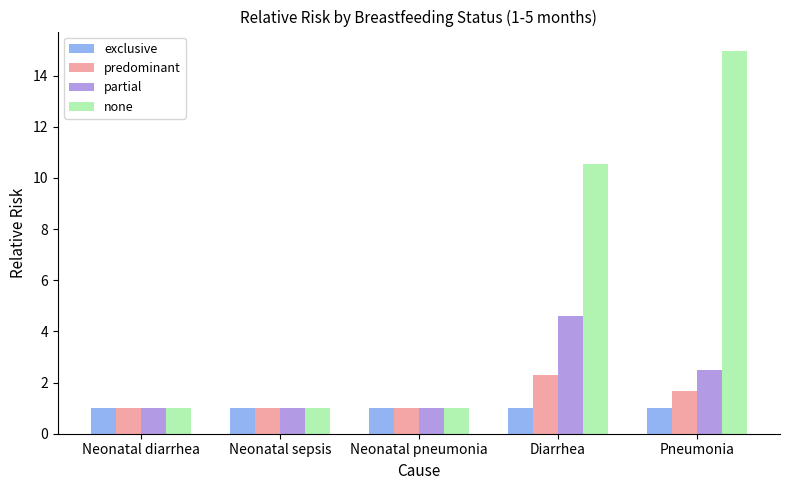

Reading left to right, what are all the values shown in this chart?

exclusive: Neonatal diarrhea=1.0	Neonatal sepsis=1.0	Neonatal pneumonia=1.0	Diarrhea=1.0	Pneumonia=1.0
predominant: Neonatal diarrhea=1.0	Neonatal sepsis=1.0	Neonatal pneumonia=1.0	Diarrhea=2.3	Pneumonia=1.7
partial: Neonatal diarrhea=1.0	Neonatal sepsis=1.0	Neonatal pneumonia=1.0	Diarrhea=4.6	Pneumonia=2.5
none: Neonatal diarrhea=1.0	Neonatal sepsis=1.0	Neonatal pneumonia=1.0	Diarrhea=10.5	Pneumonia=15.0